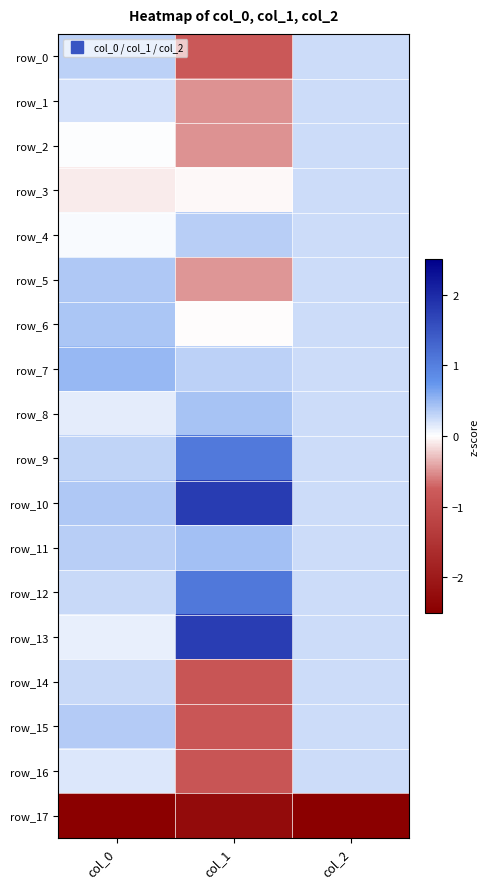

How many categories are shown in the chart?

3